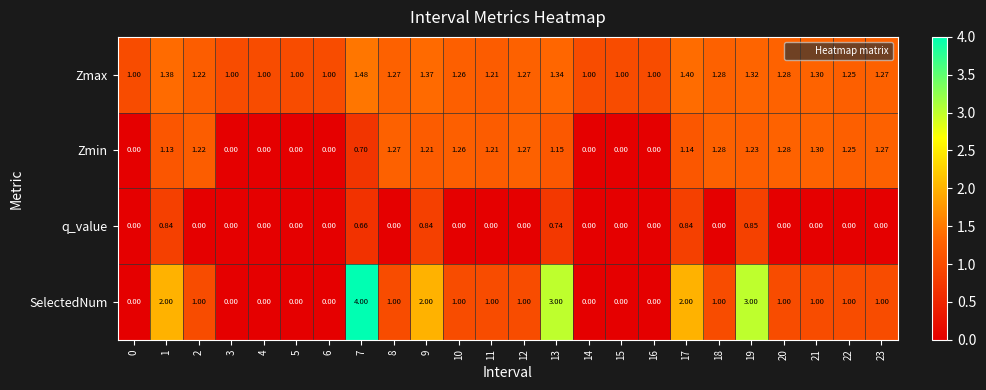

What is the total value across all series at 20?

3.6